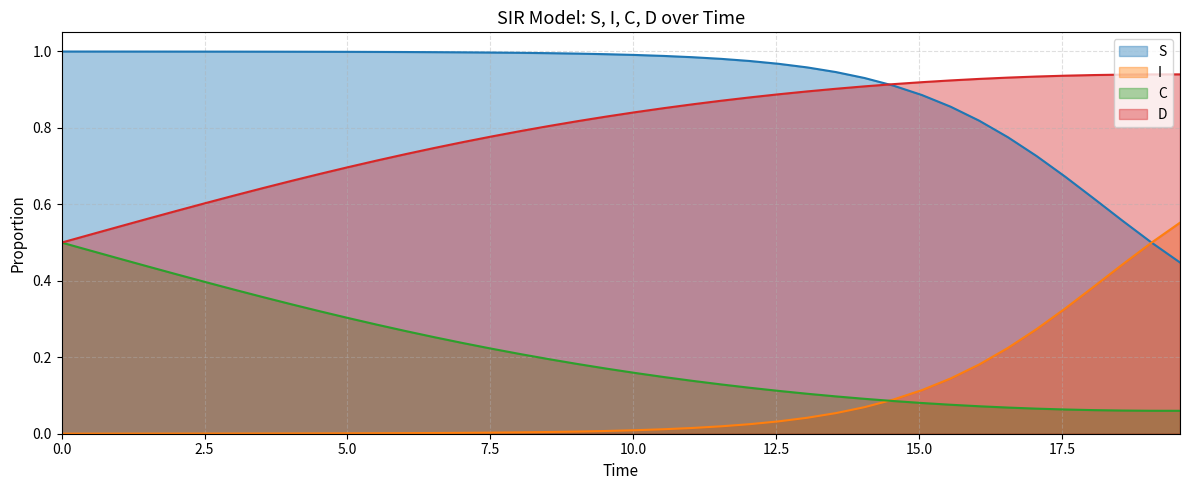

How many lines are shown in the chart?

4